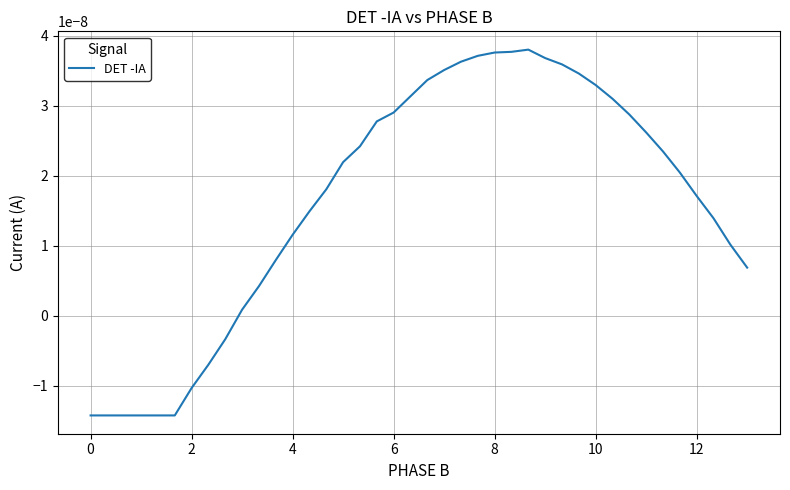

Is this an area chart (filled region under the line)?

No